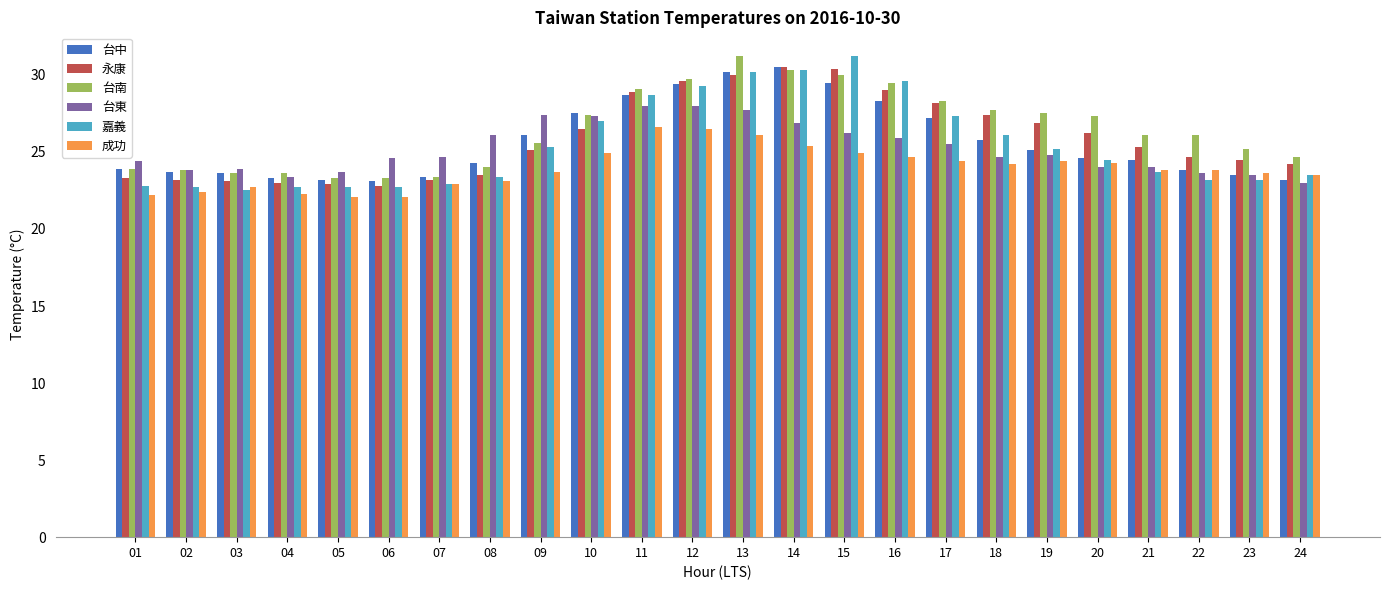

What is the difference between the maximum and second lowest values in the 台中 series?

7.3